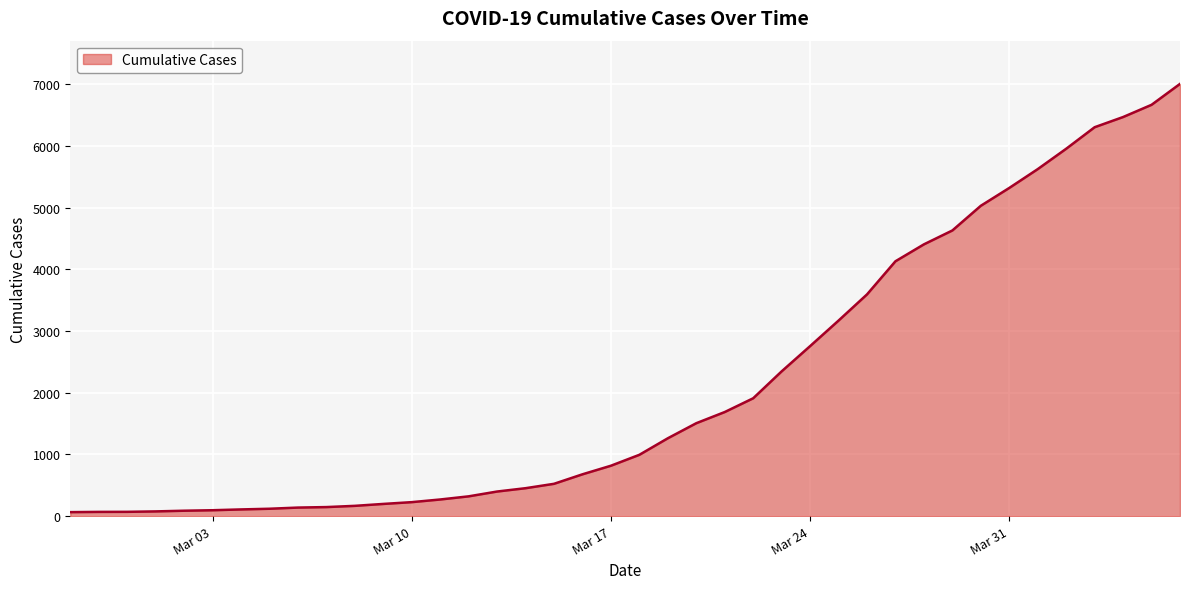

What is the maximum value shown in the chart?

7003